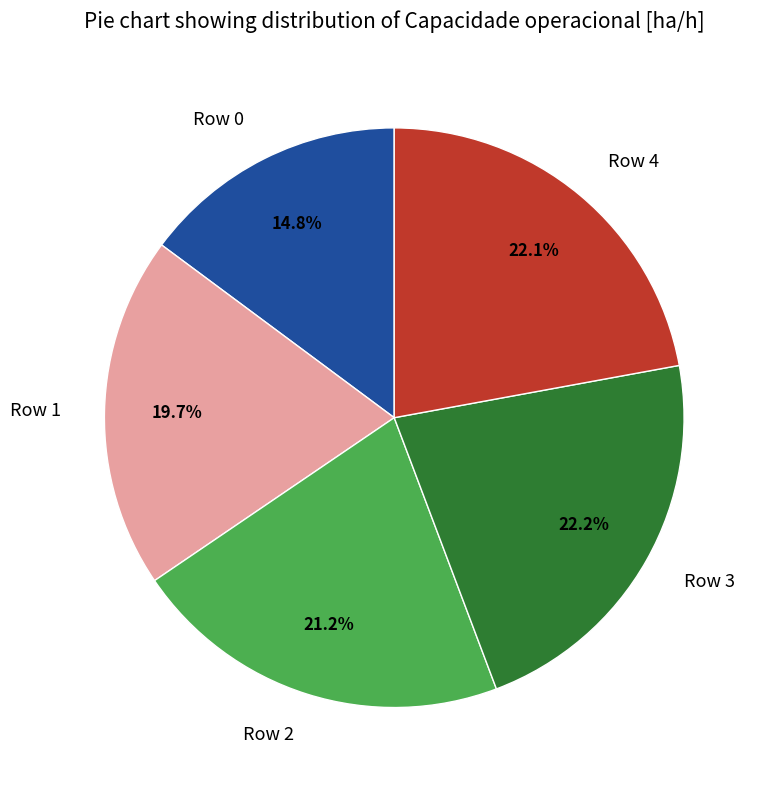

What is the smallest slice in the pie chart?

Row 0